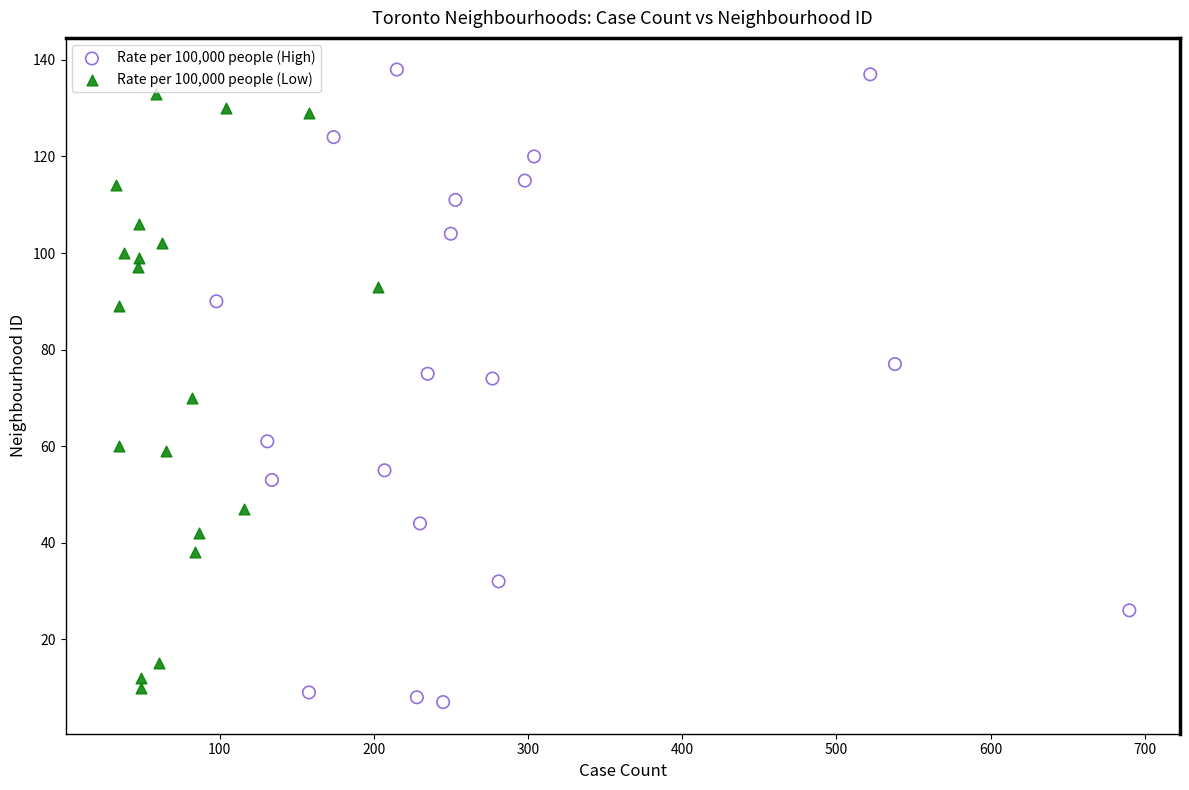

What are all the series names shown in the legend?

Rate per 100,000 people (High), Rate per 100,000 people (Low)